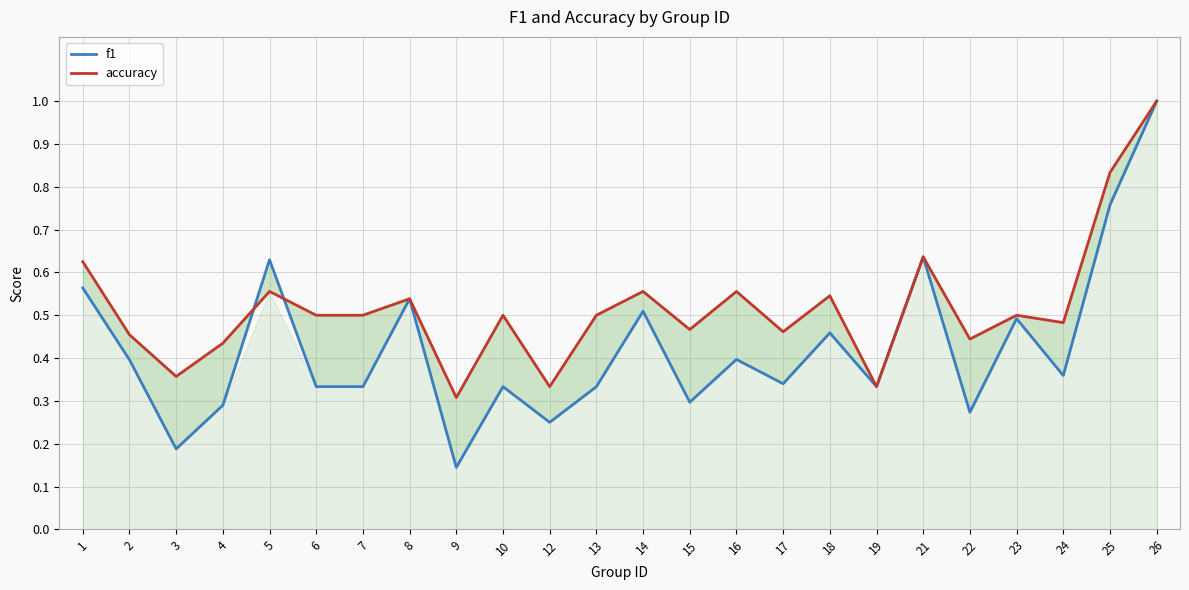

Reading left to right, what are all the values shown in this chart?

f1: 0.6	0.4	0.2	0.3	0.6	0.3	0.3	0.5	0.1	0.3	0.2	0.3	0.5	0.3	0.4	0.3	0.5	0.3	0.6	0.3	0.5	0.4	0.8	1.0
accuracy: 0.6	0.5	0.4	0.4	0.6	0.5	0.5	0.5	0.3	0.5	0.3	0.5	0.6	0.5	0.6	0.5	0.5	0.3	0.6	0.4	0.5	0.5	0.8	1.0